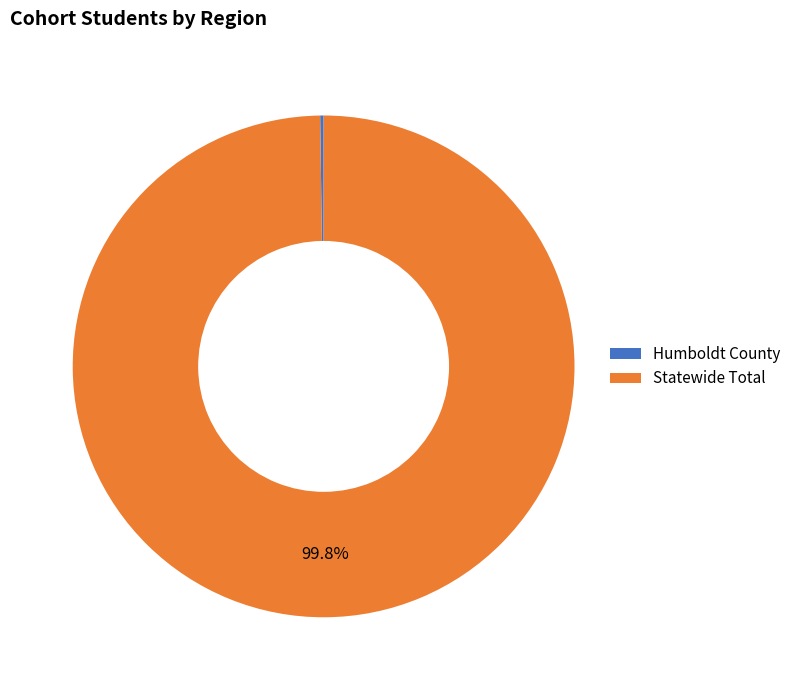

What percentage is NOT represented by Statewide Total?

0.2%